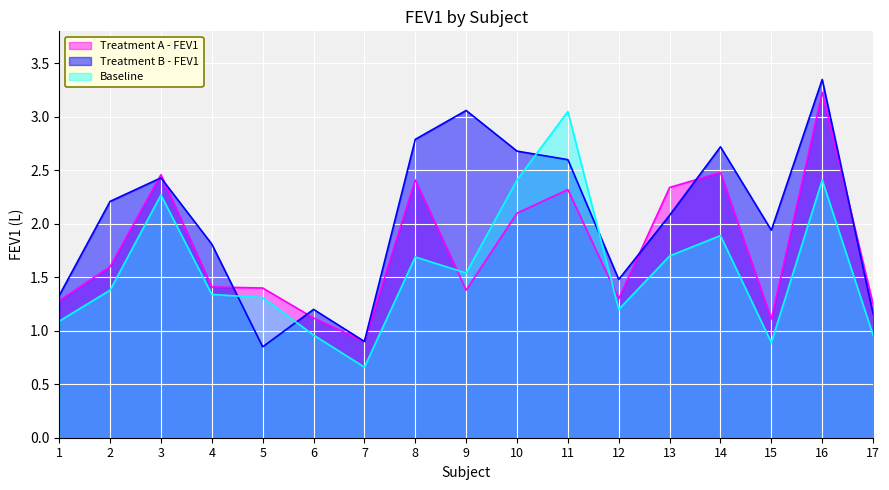

Rank the series by their average value, from lowest to highest.

Baseline, Treatment A - FEV1, Treatment B - FEV1